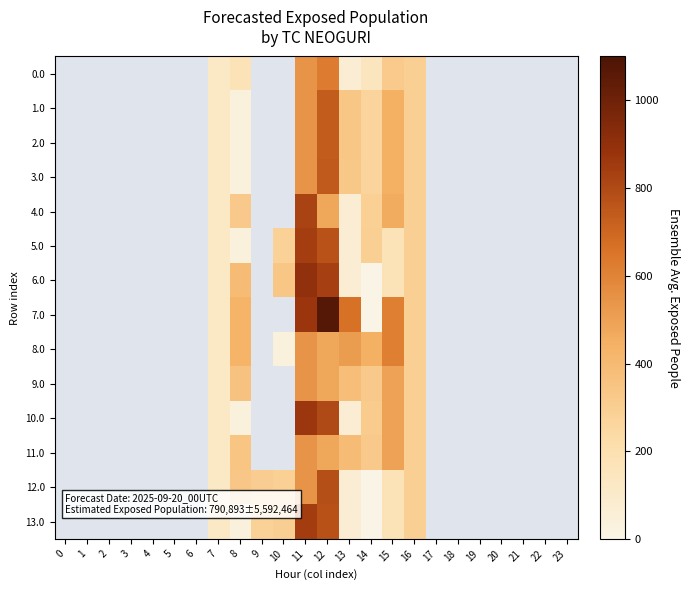

What is the sum of the 7.0 values at 7 and 14?

120.9